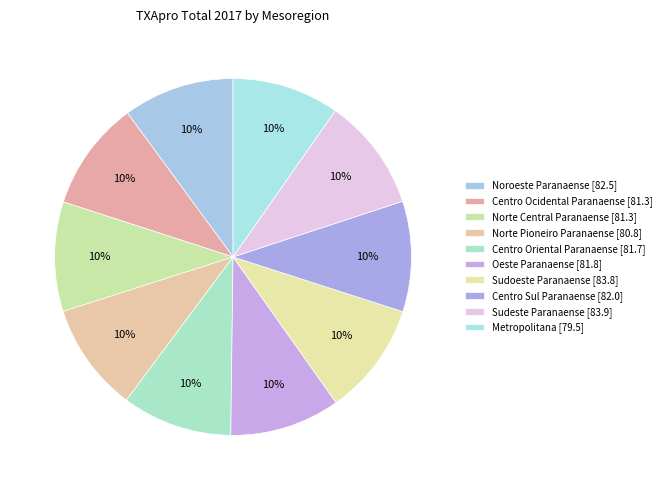

Count the number of slices in the pie.

10